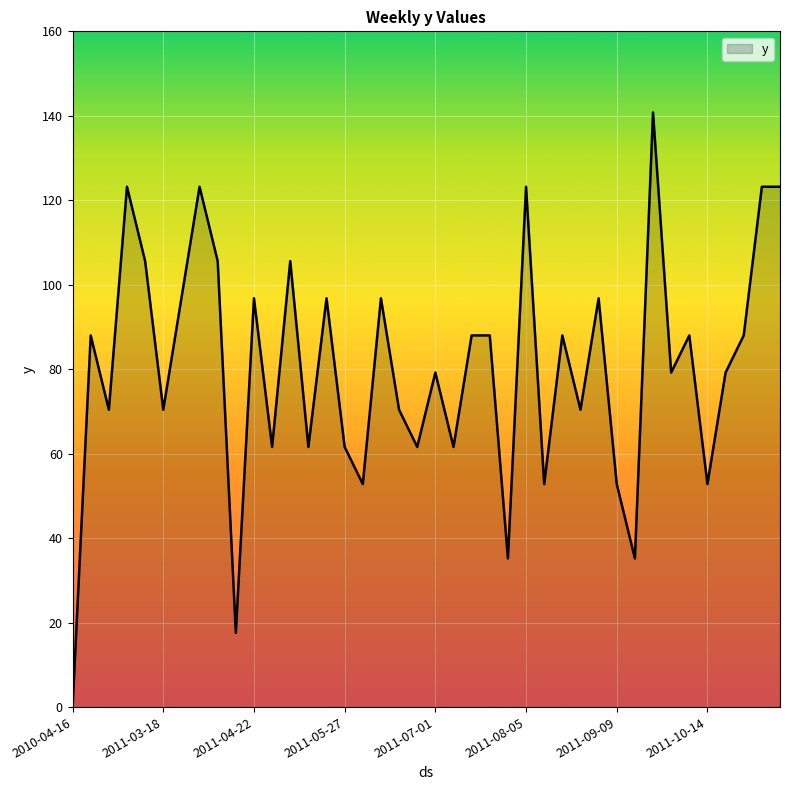

What is the difference between the maximum and minimum values?

140.8